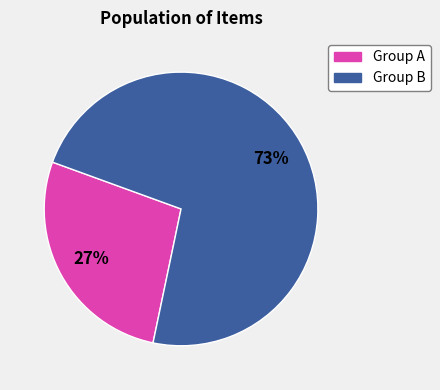

Is Group B the majority of the pie?

Yes